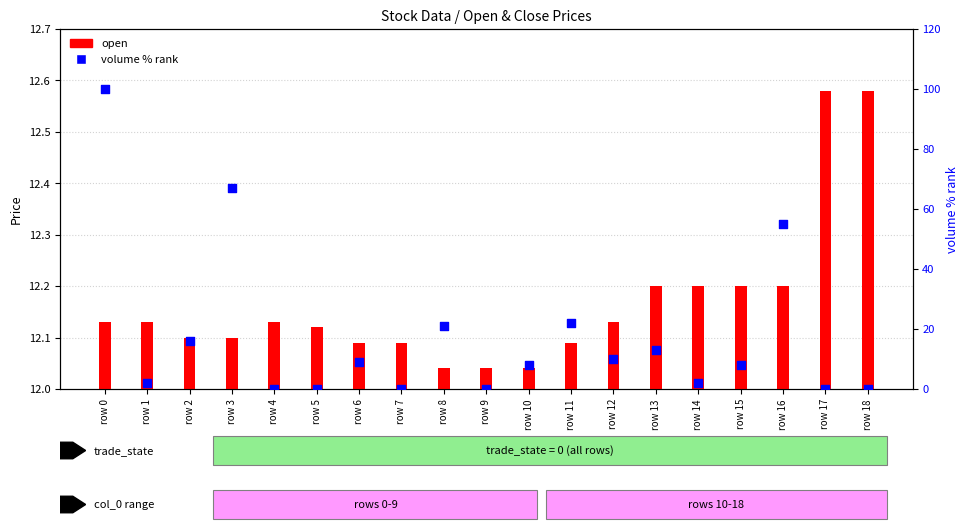

Is the value of open at row 18 greater than the value of volume % rank at row 18?

Yes